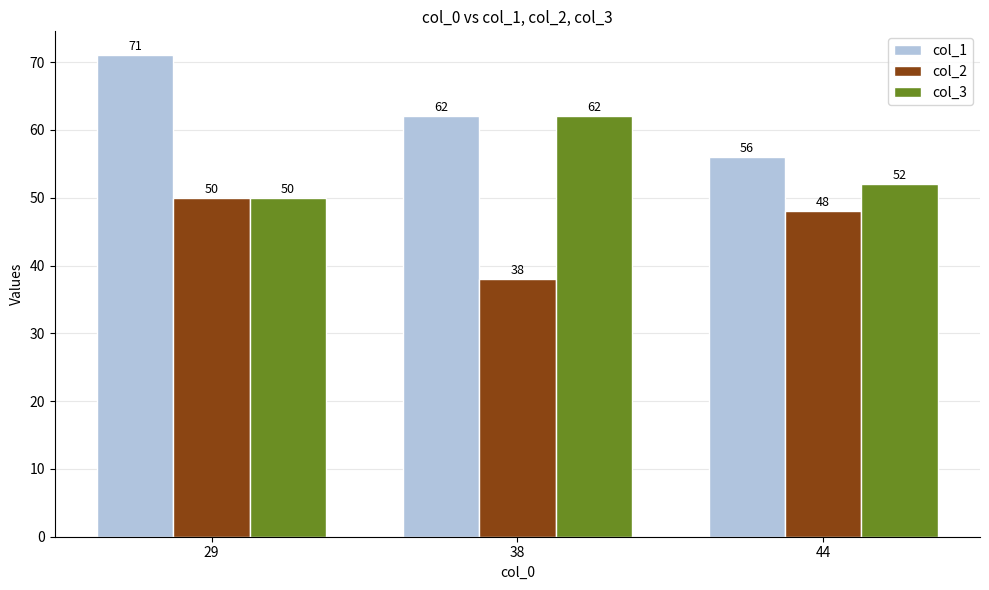

What is the minimum value shown in the chart?

38